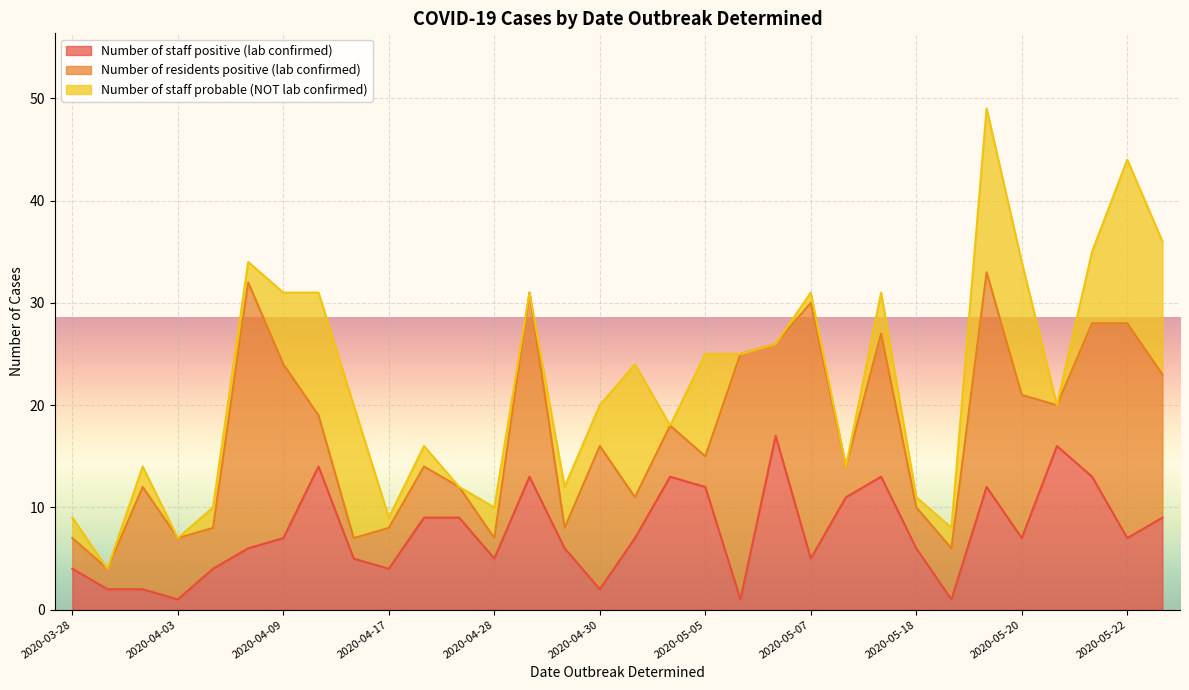

The value of Number of staff positive (lab confirmed) at 2020-04-21 is 9. True or false?

True